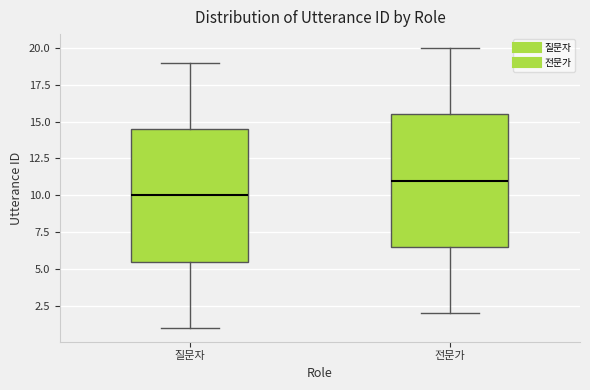

Reading left to right, transcribe this box plot: for each box, give where its median line is, the range the box spans, and where its two whiskers end, as read against the y-axis. The values are not printed on the chart, so give them approximately, as read against the axis.

질문자: median 10.0, box 5.5 to 14.5, whiskers 1.0 to 19.0
전문가: median 11.0, box 6.5 to 15.5, whiskers 2.0 to 20.0